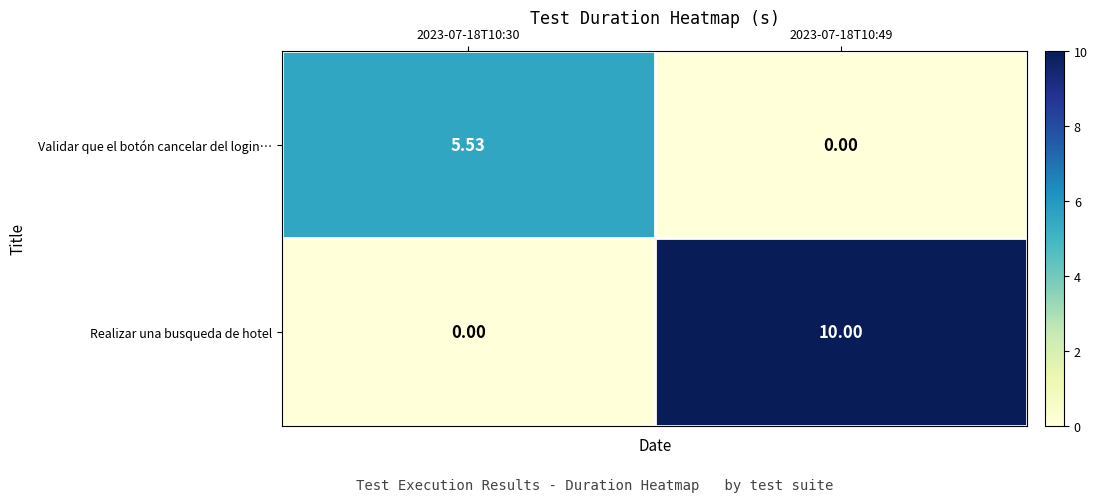

At how many categories does at least one series exceed 1?

2